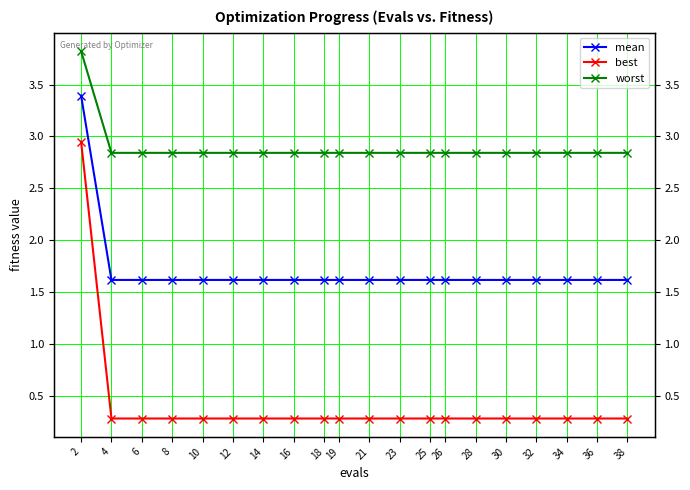

Which category has the lowest value across all series?

4